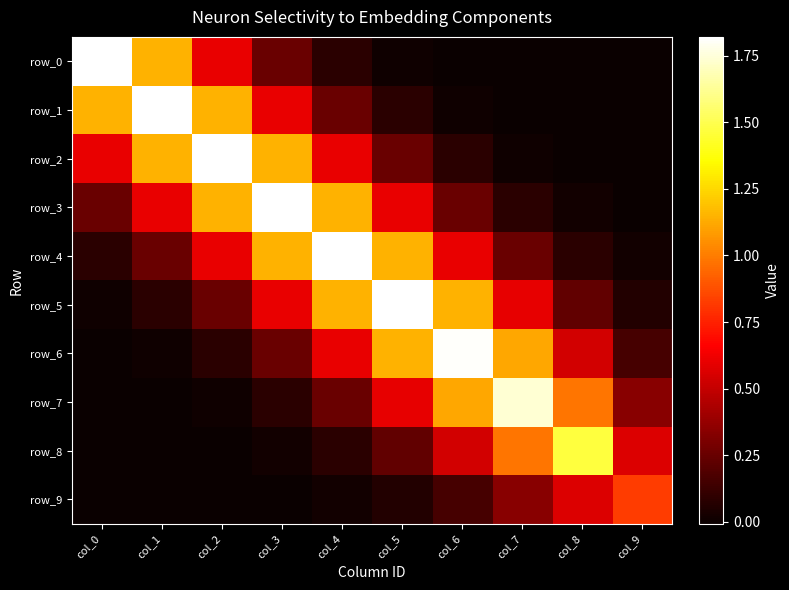

Is it true that row_1 equals 0.0 at col_6?

False